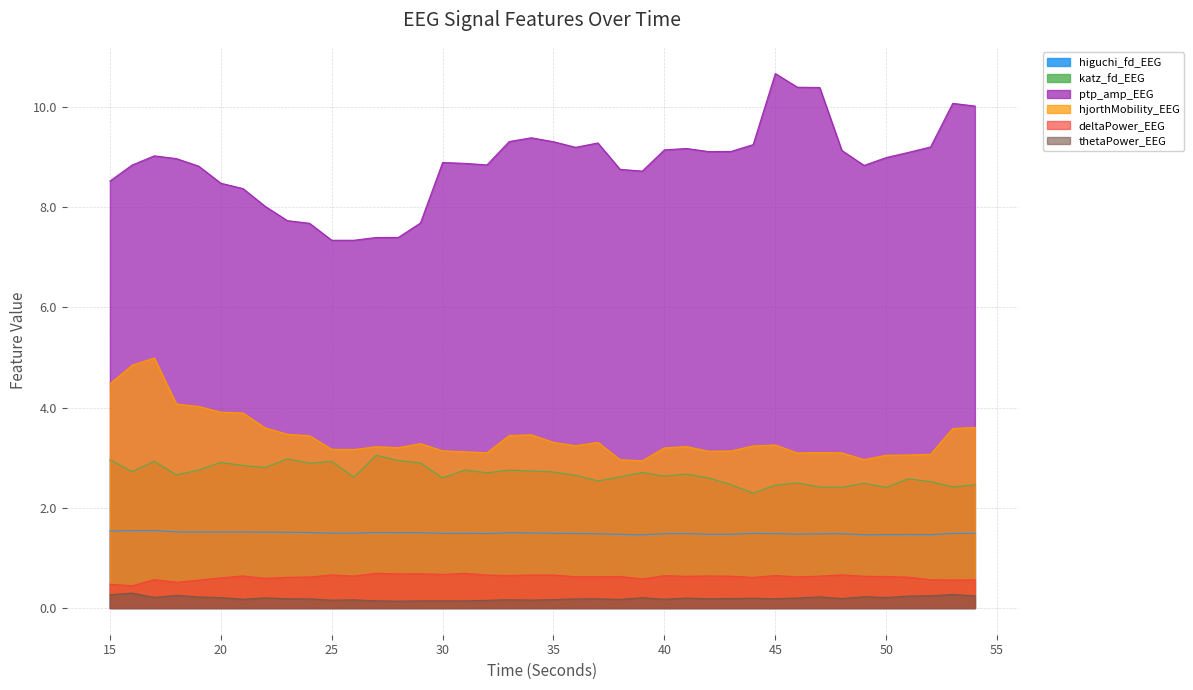

What is the difference between the maximum and minimum values in the ptp_amp_EEG series?

3.3